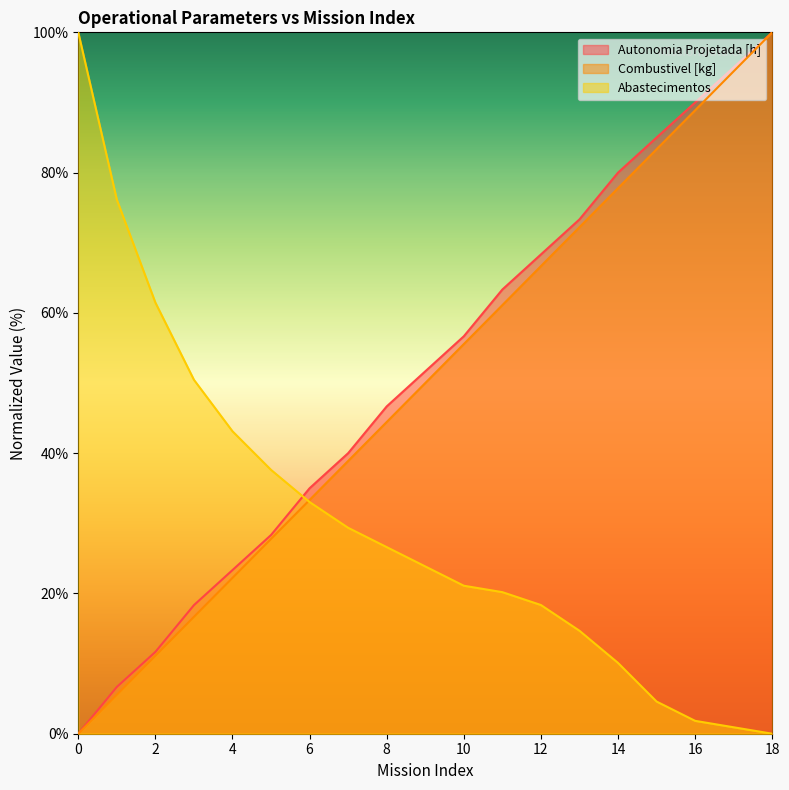

What is the difference between the maximum and minimum values in the Combustivel [kg] series?

100.0